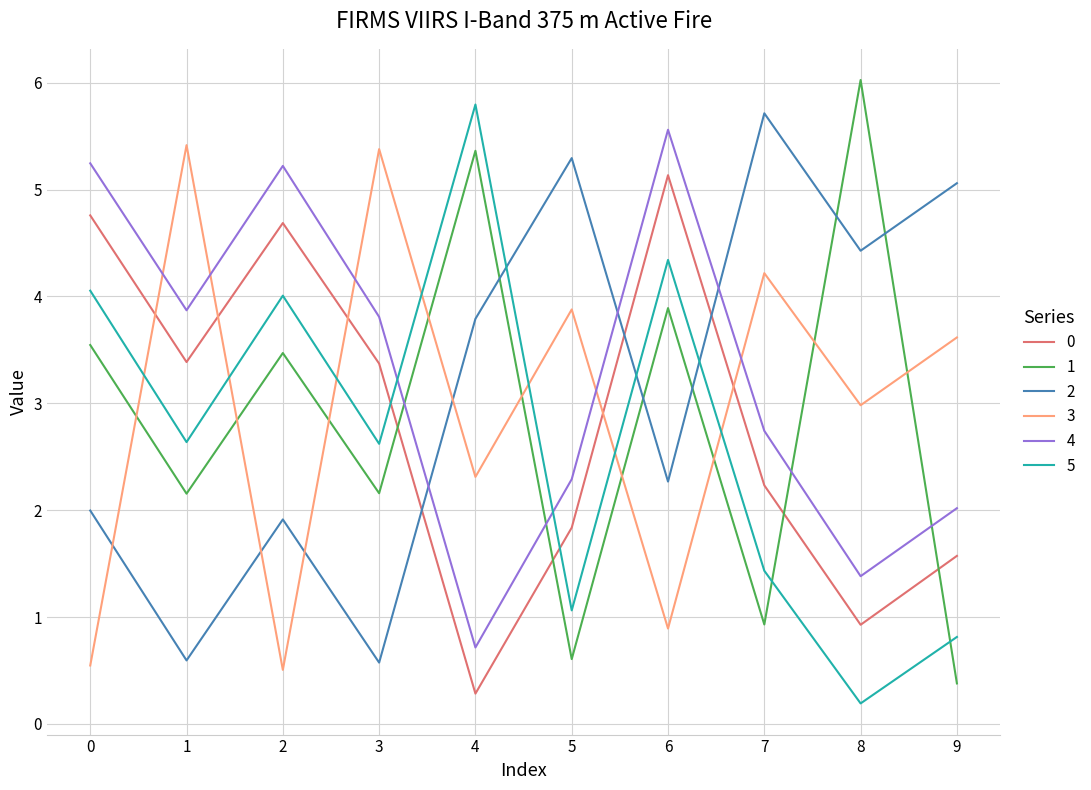

The 5 series shows 1.1 at 5. True or false?

True